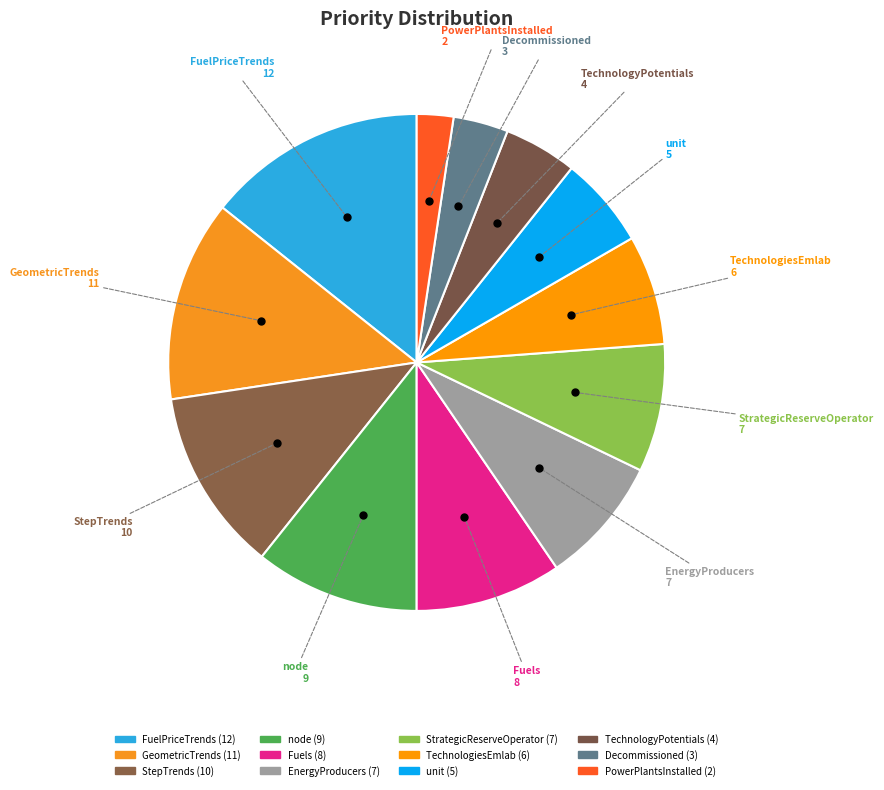

How many slices are in this pie chart?

12